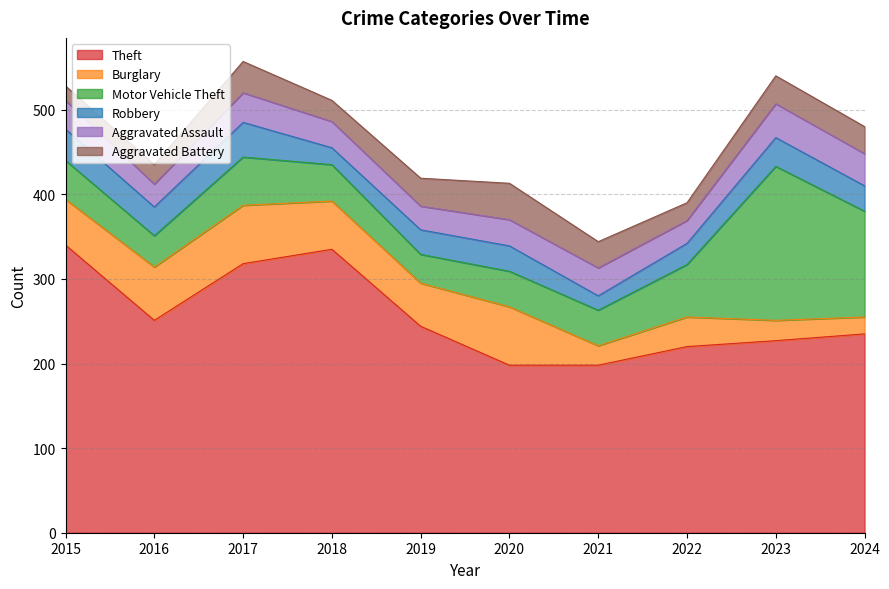

True or false: Robbery has more than 1 interior local peaks.

True